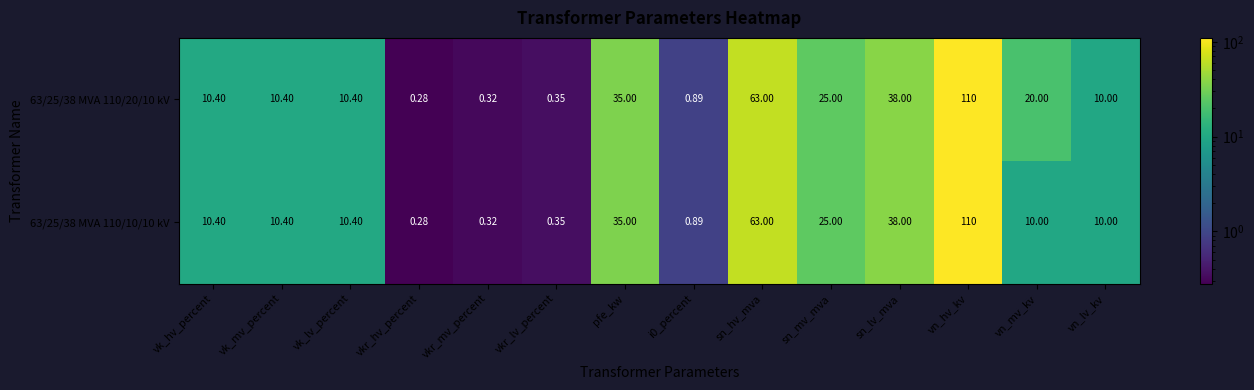

How many distinct data groups are displayed?

2